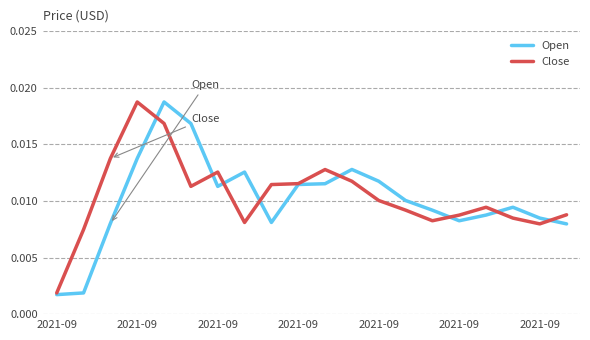

At how many categories does at least one series exceed 0?

20